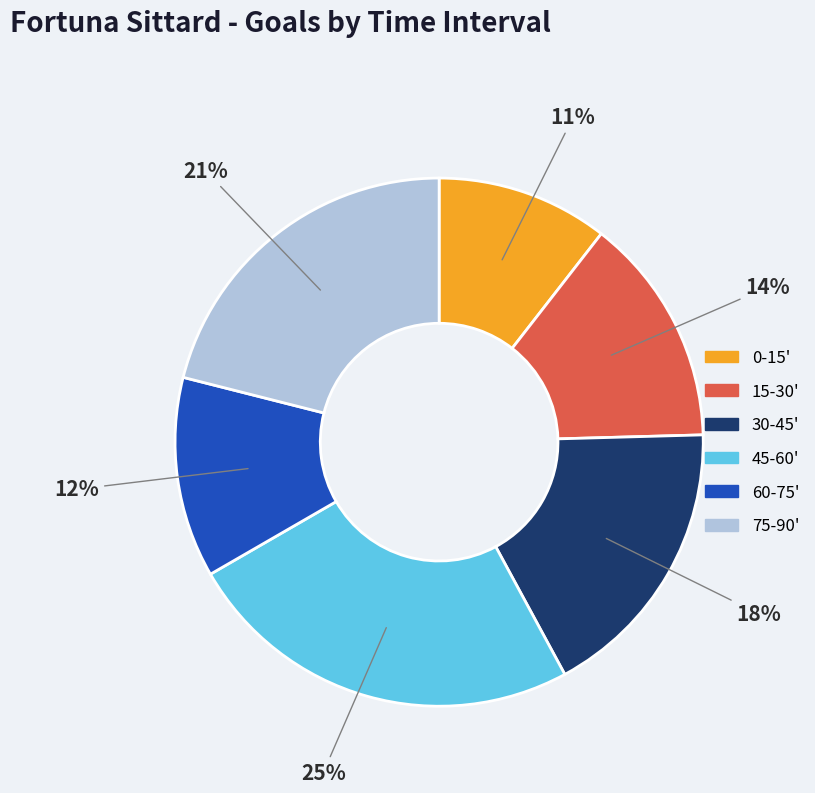

To the nearest percent, what is the combined percentage of 75-90' and 30-45'?

39%